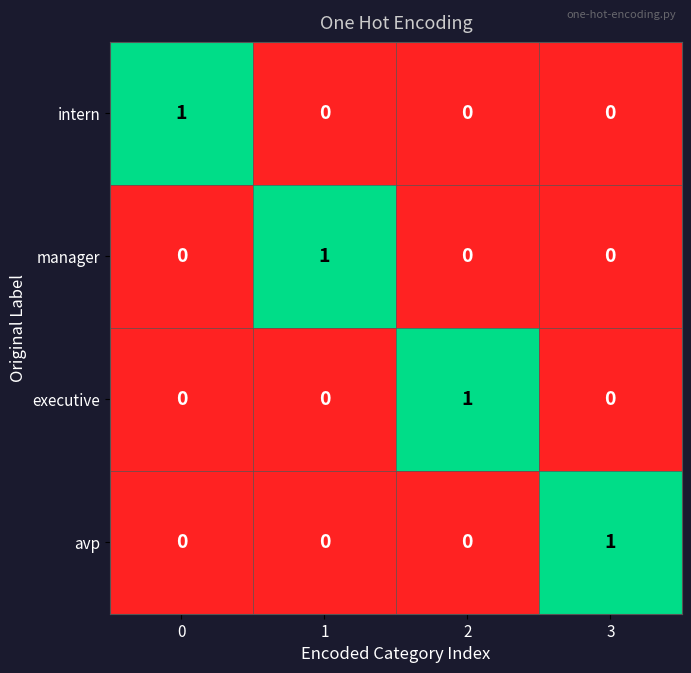

True or false: intern has a value of 1 at 0.

True